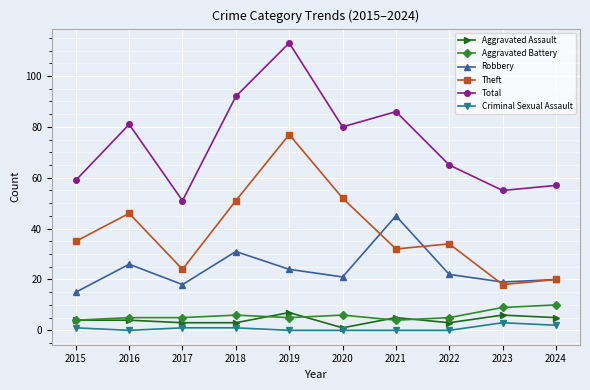

True or false: Aggravated Assault and Robbery intersect in this chart.

False